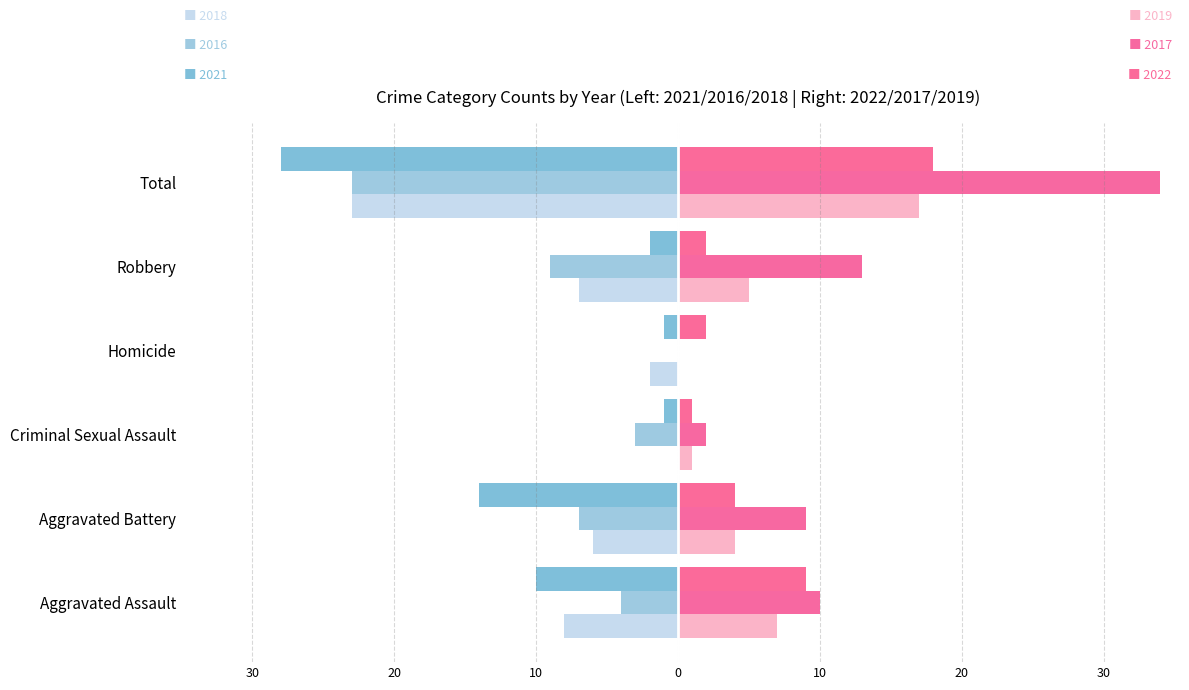

Which category has the highest value across all series?

Total